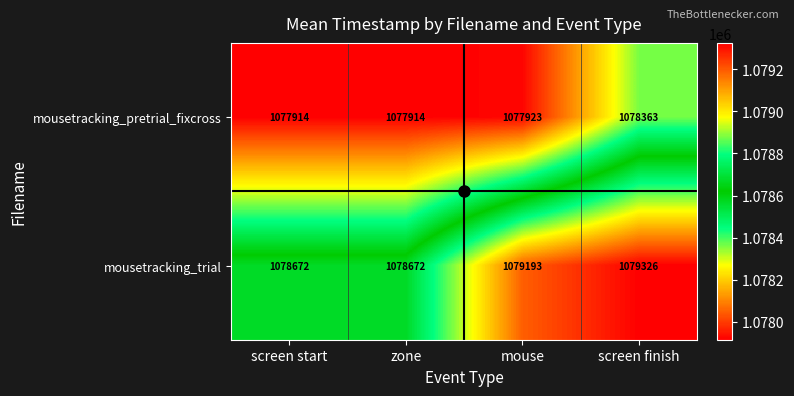

What is the total value across all series at screen start?

2156586